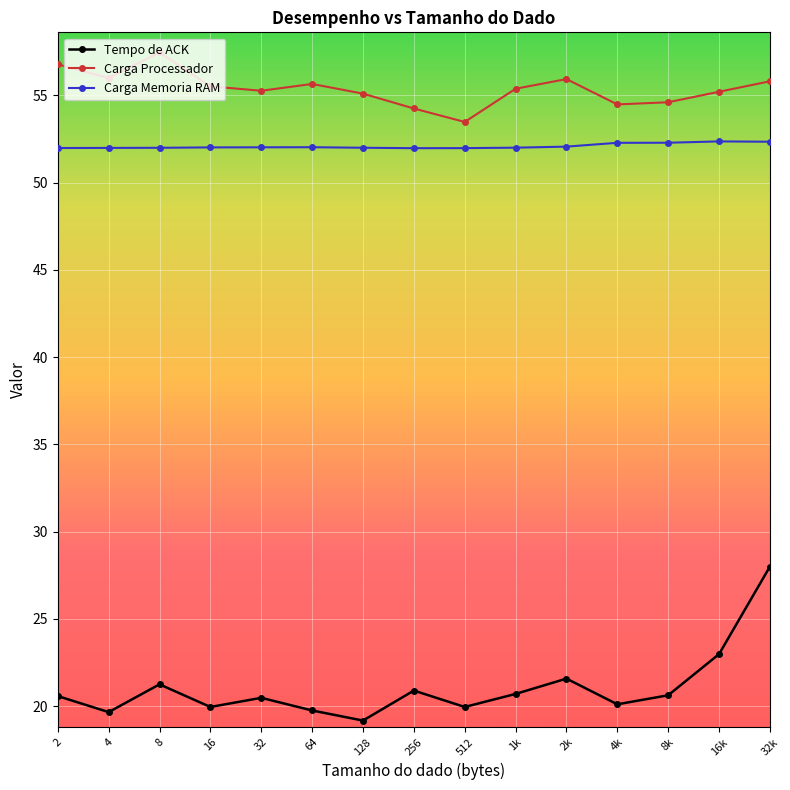

What are all the series names shown in the legend?

Tempo de ACK, Carga Processador, Carga Memoria RAM